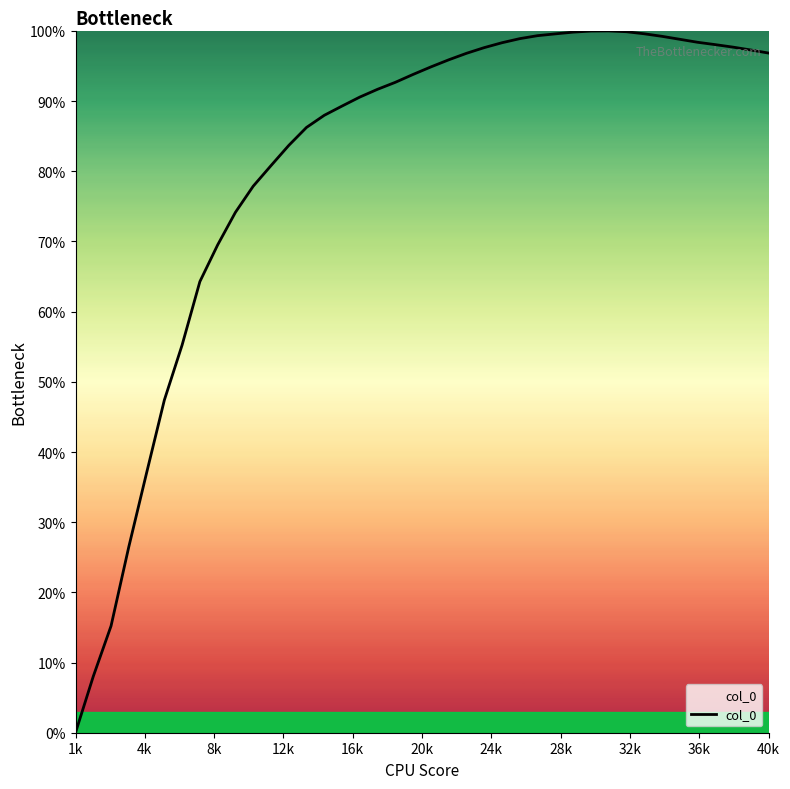

What is the greatest value displayed?

100.0